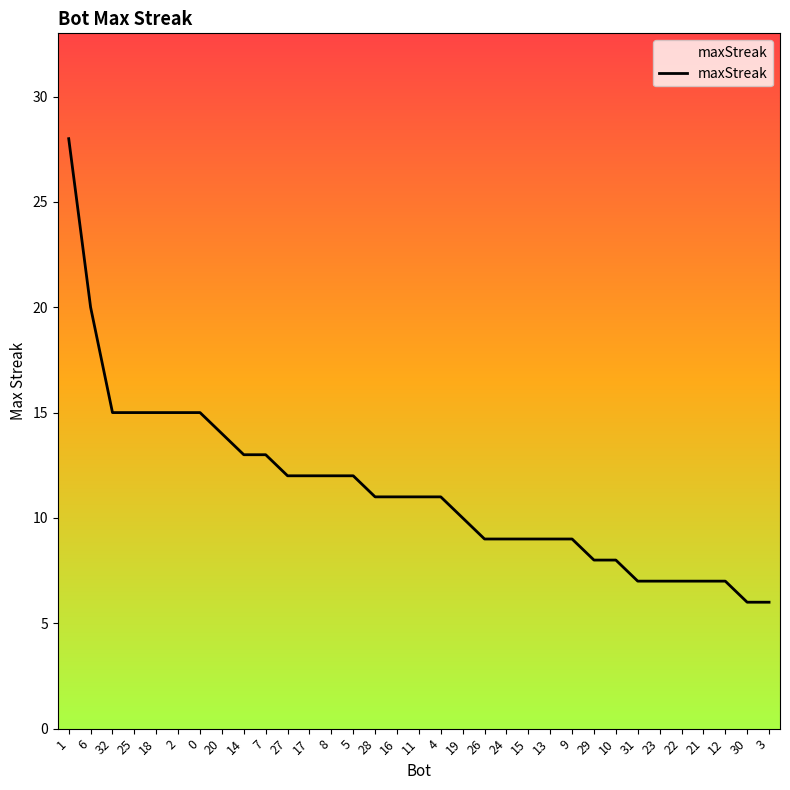

Reading left to right, extract all data points from this chart.

28	20	15	15	15	15	15	14	13	13	12	12	12	12	11	11	11	11	10	9	9	9	9	9	8	8	7	7	7	7	7	6	6